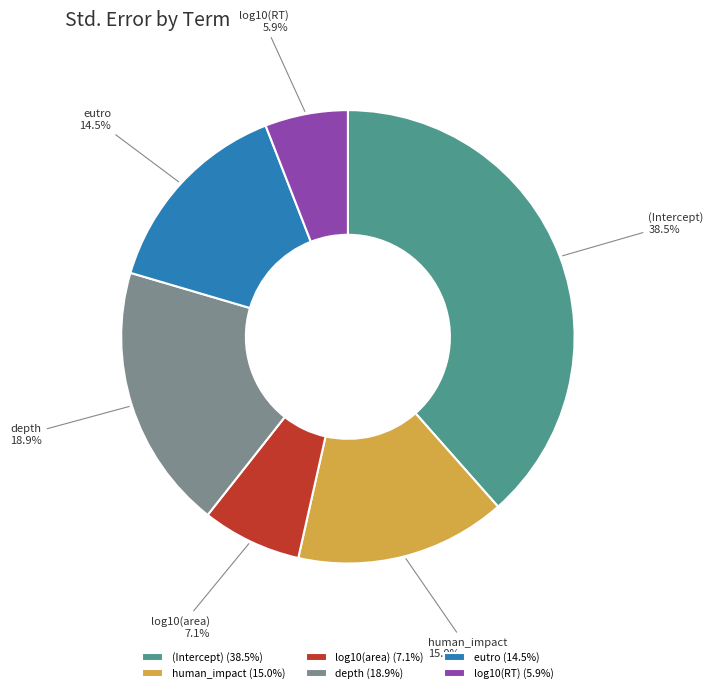

To the nearest percent, what is the difference between the log10(area) and depth slice percentages?

12%